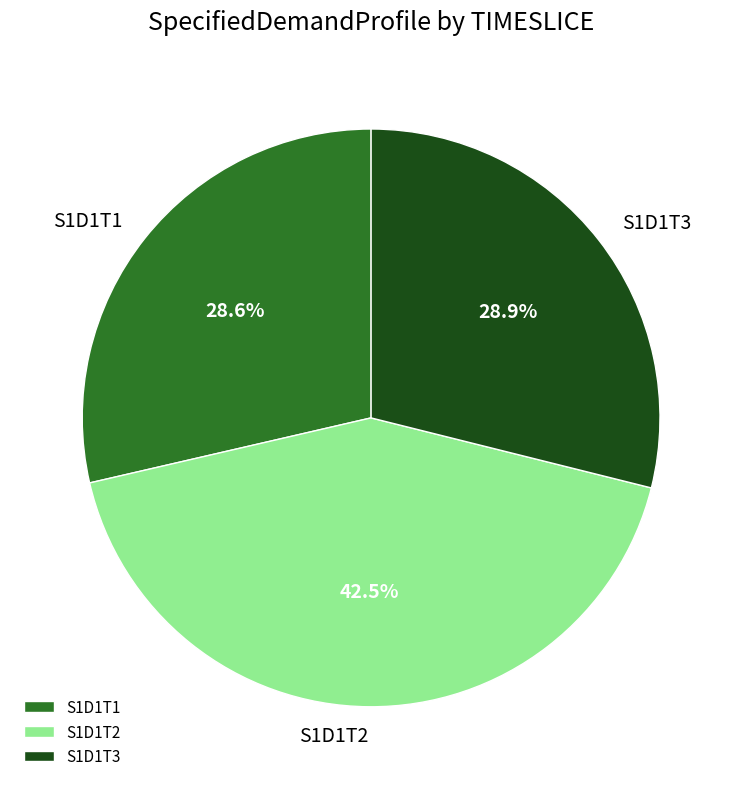

How many slices are in this pie chart?

3